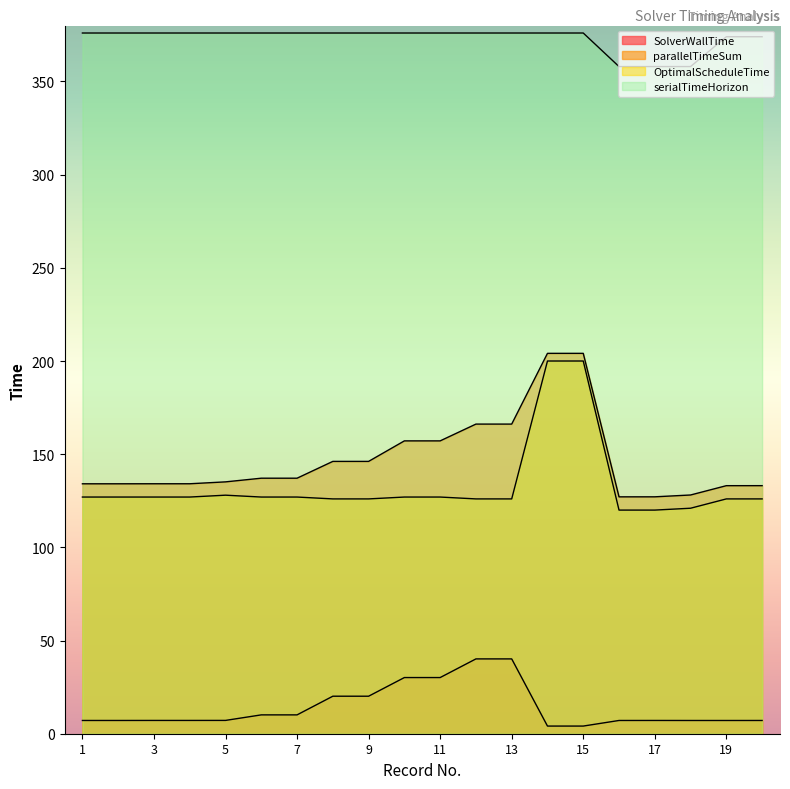

What is the value of the OptimalScheduleTime point at the 7th from the left?

127.0